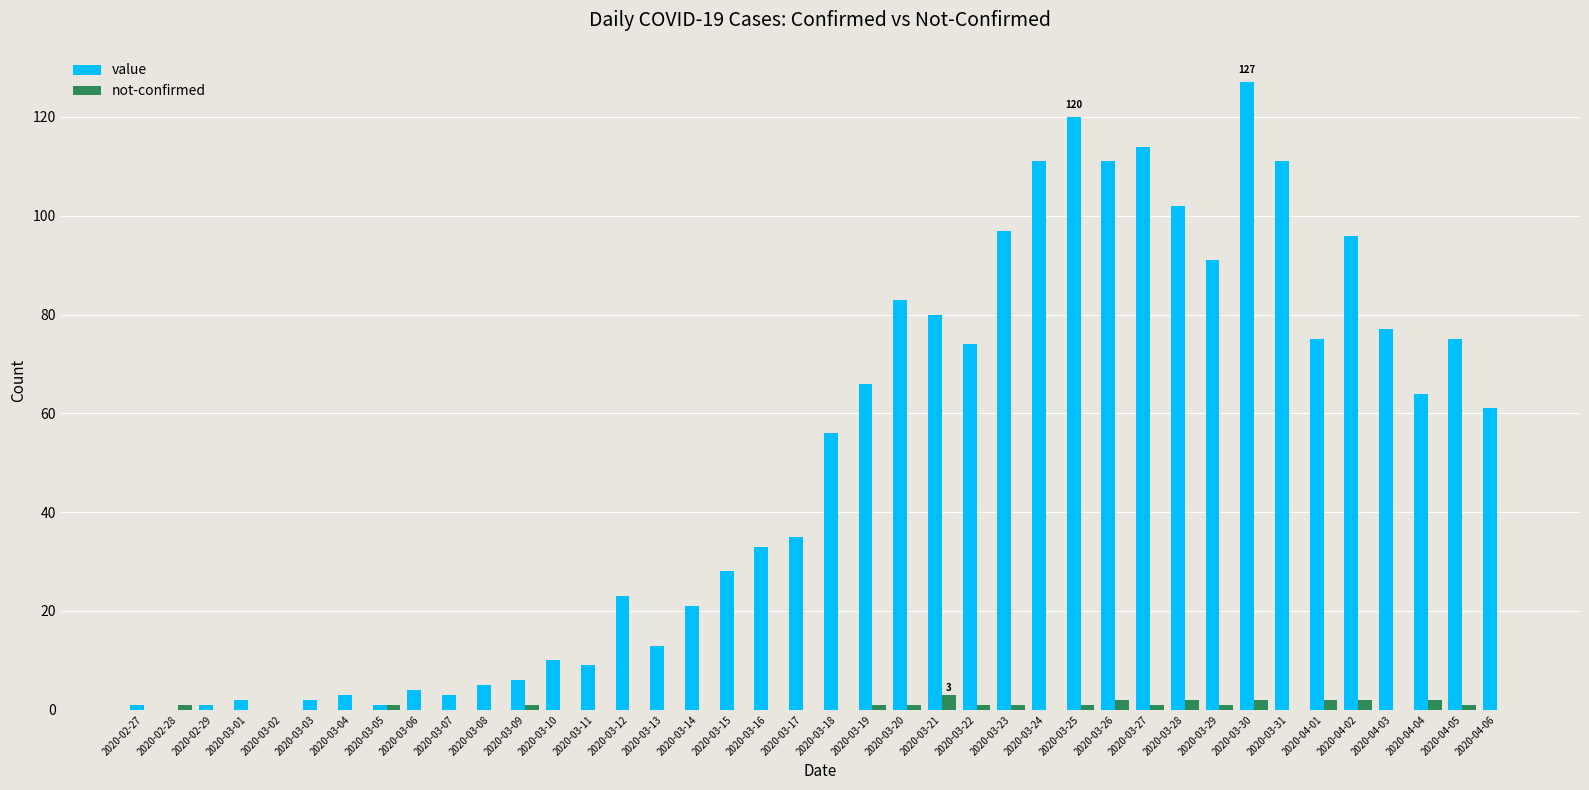

Which series changed the most between 2020-03-14 and 2020-04-02?

value